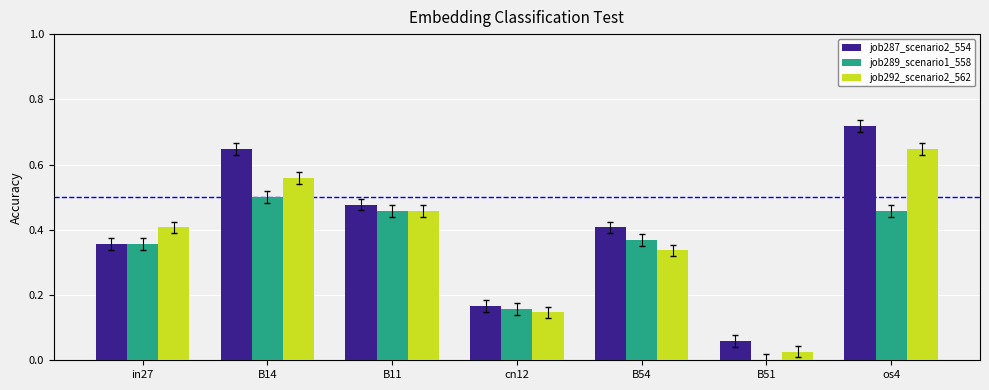

Where is job287_scenario2_554 nearest to the value 0?

B51